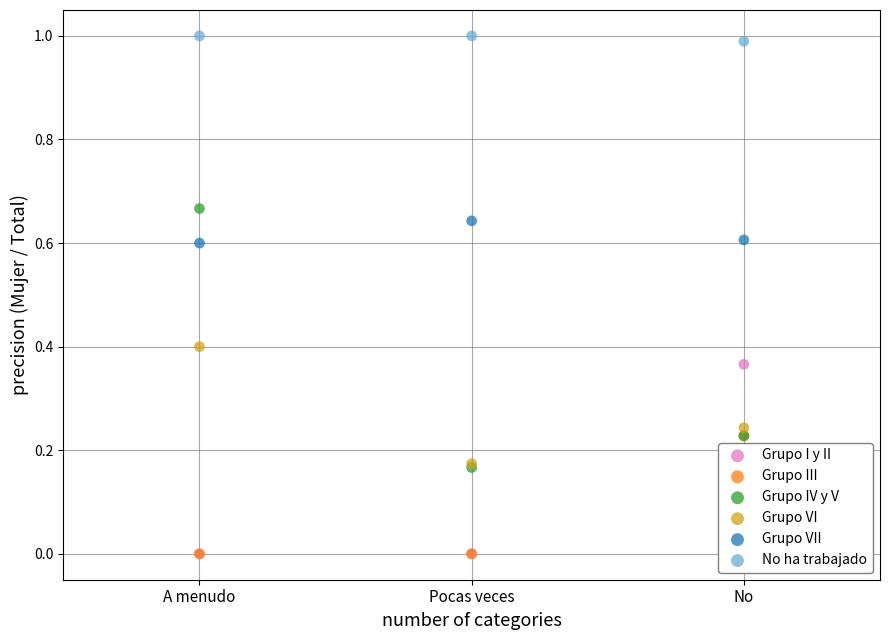

What are all the series names shown in the legend?

Grupo I y II, Grupo III, Grupo IV y V, Grupo VI, Grupo VII, No ha trabajado